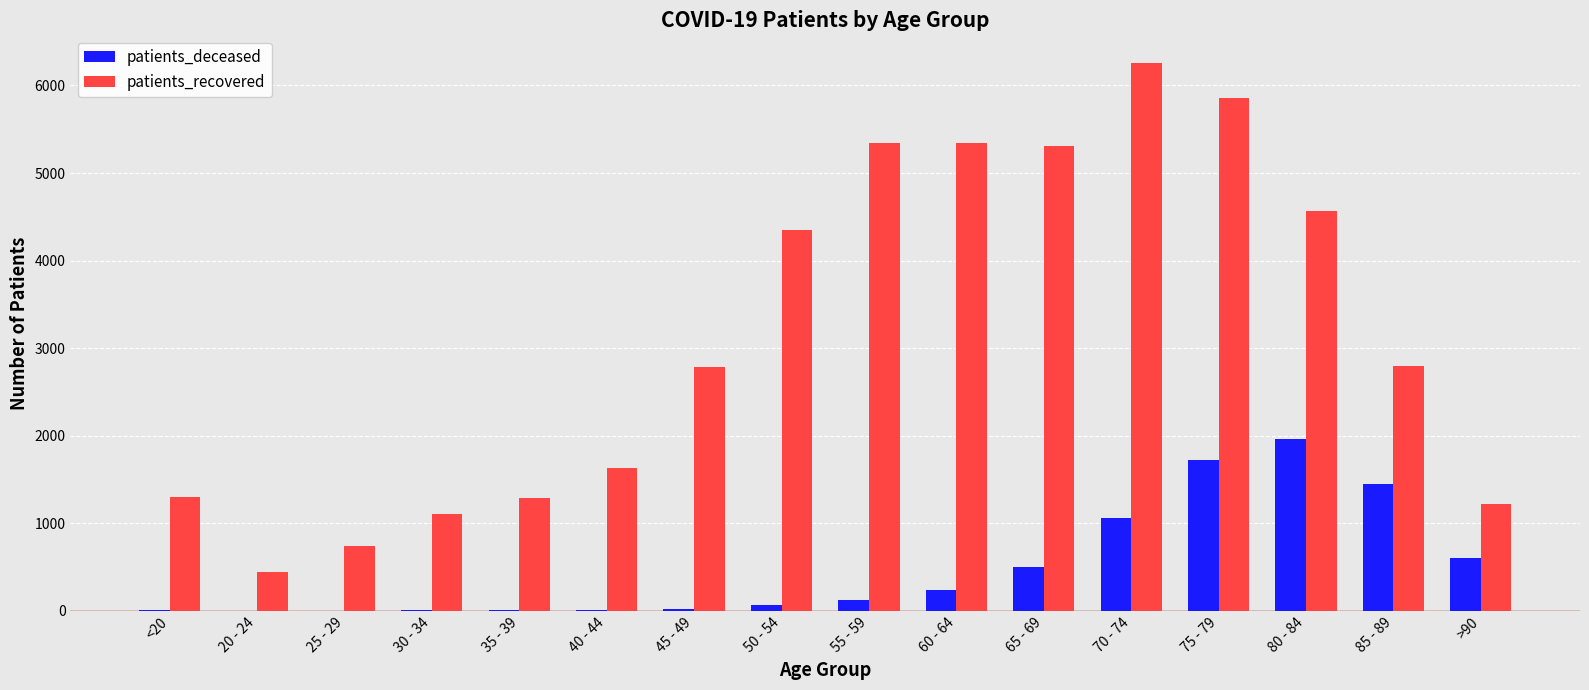

At which label does patients_recovered first exceed 2795?

50 - 54